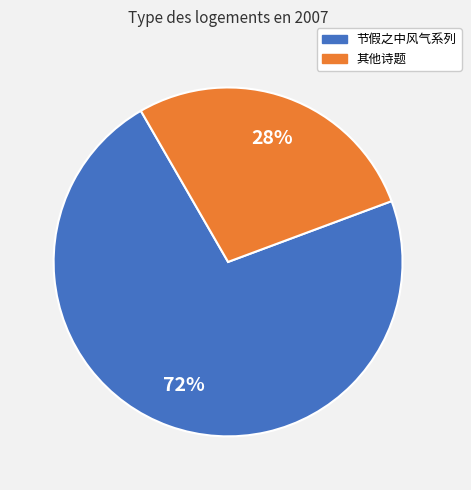

Is there any slice that represents more than half of the pie?

Yes